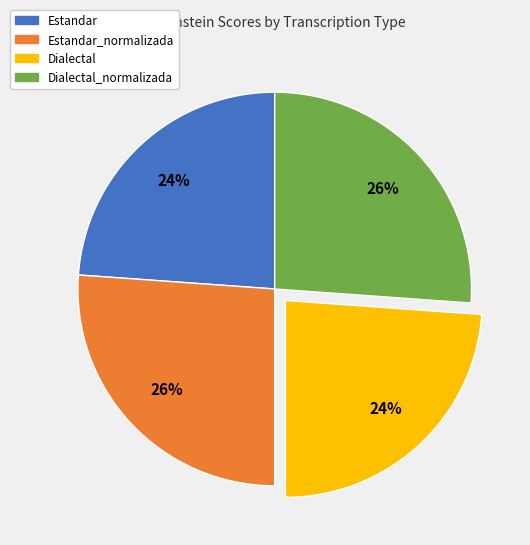

To the nearest percent, what is the difference between the largest and smallest slice percentages?

2%